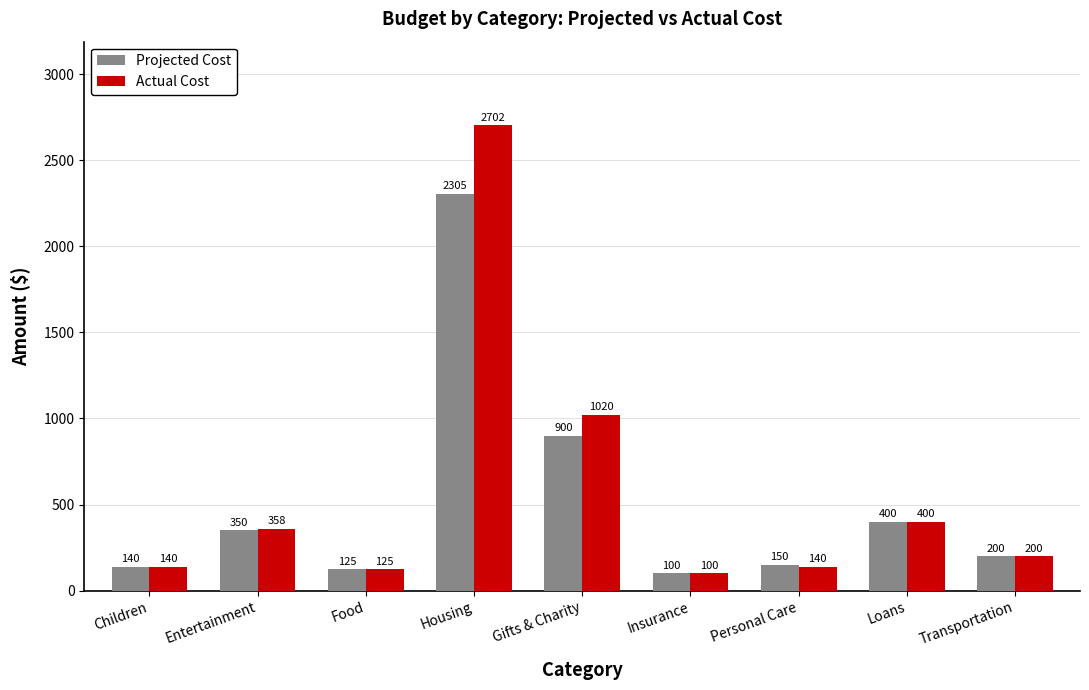

What position from the left is Gifts & Charity?

5